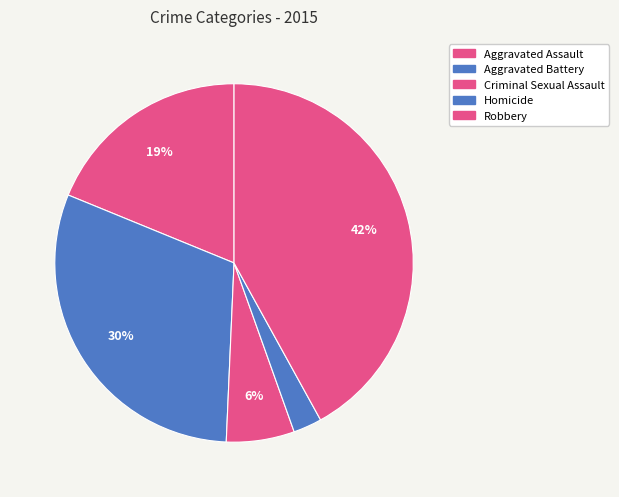

Which category has the smallest portion of the pie?

Homicide